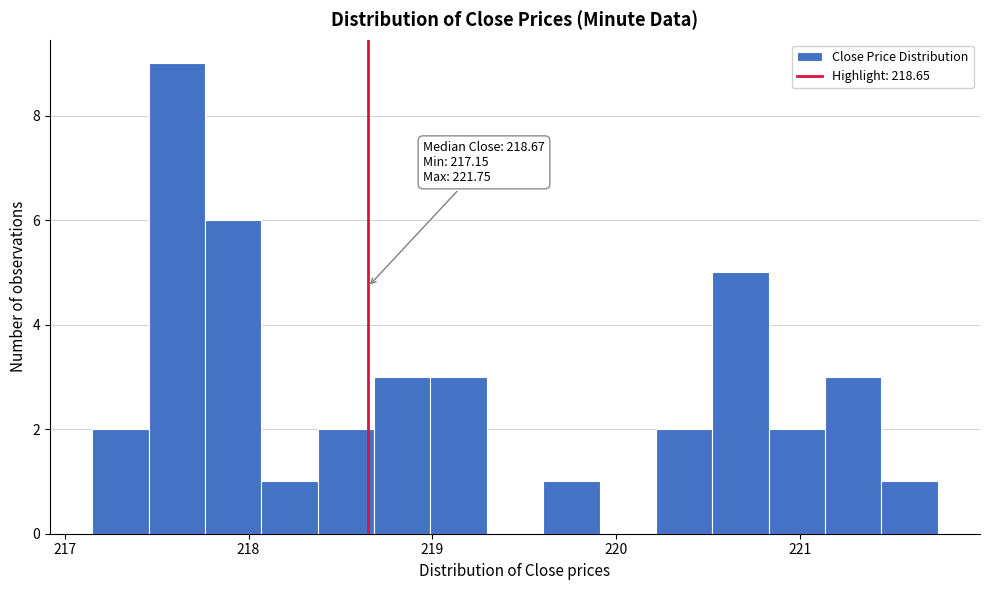

Around what value on the x-axis is the tallest bar? Give the approximate position of its centre, as read against the axis.

217.6